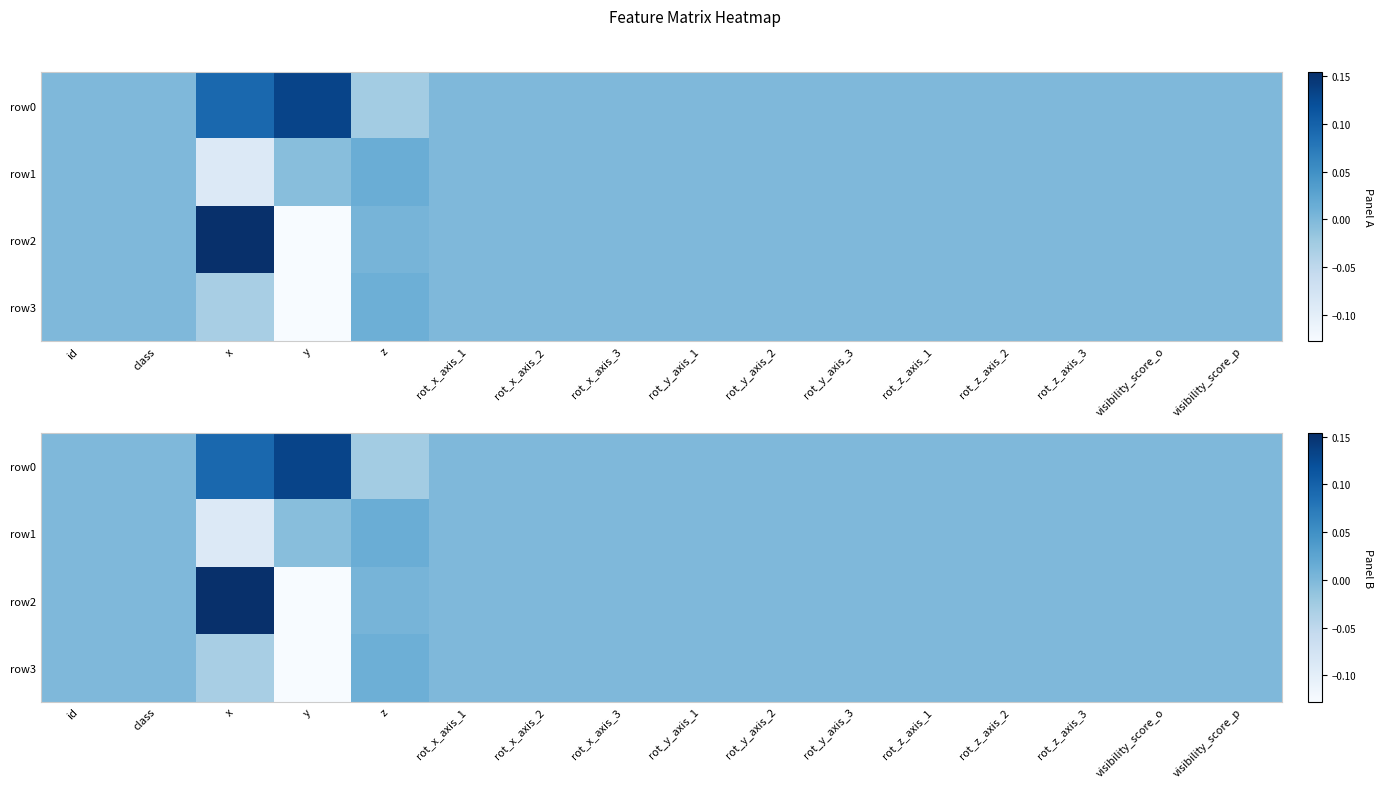

The value of row3 at visibility_score_o is 0.0. True or false?

True